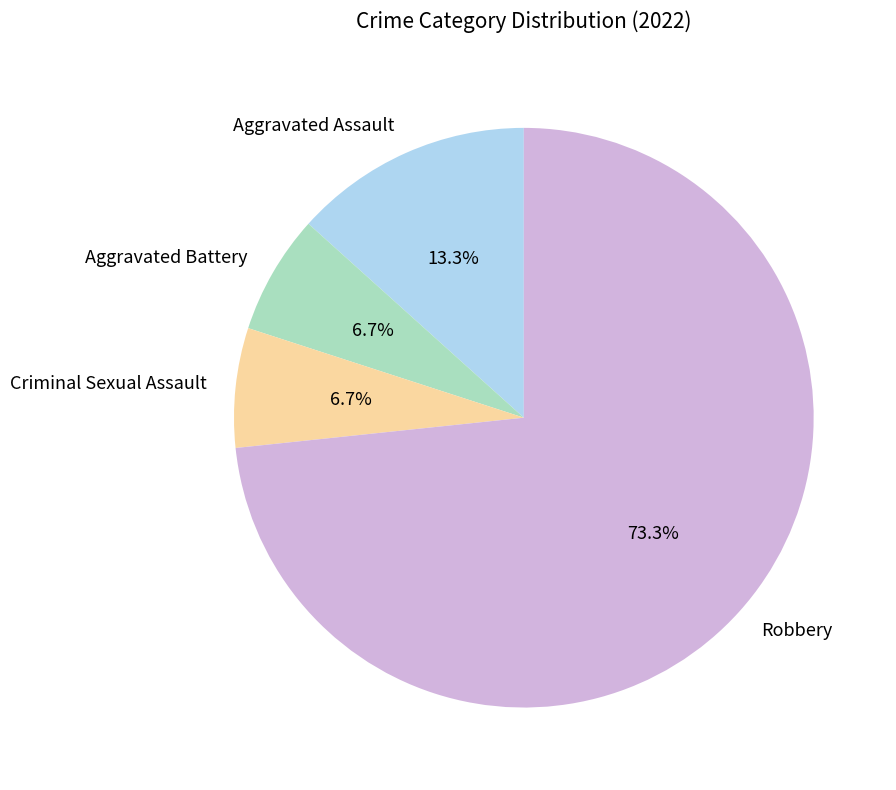

What percentage is the Criminal Sexual Assault slice, to the nearest percent?

7%